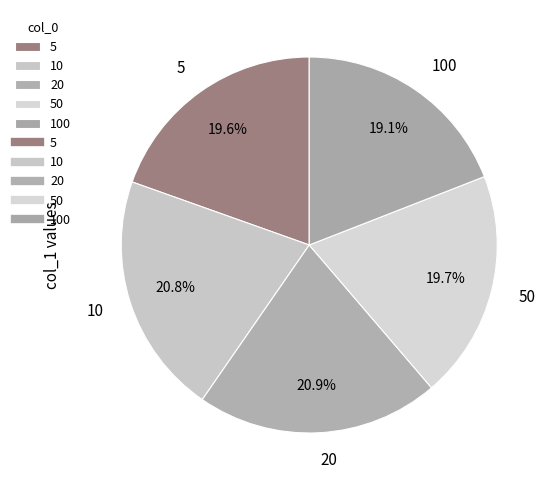

Is there a majority slice in this chart?

No